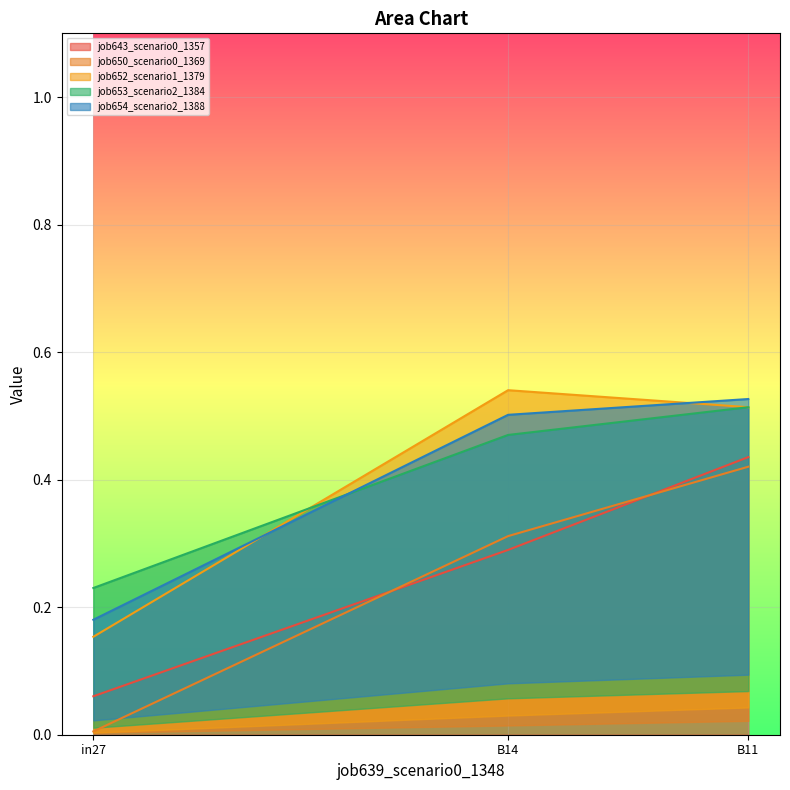

What are all the series names shown in the legend?

job643_scenario0_1357, job650_scenario0_1369, job652_scenario1_1379, job653_scenario2_1384, job654_scenario2_1388